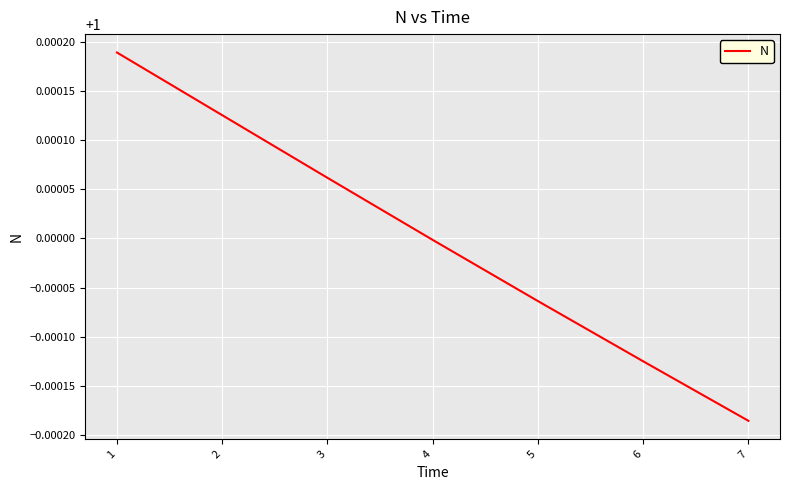

How many lines are shown in the chart?

1